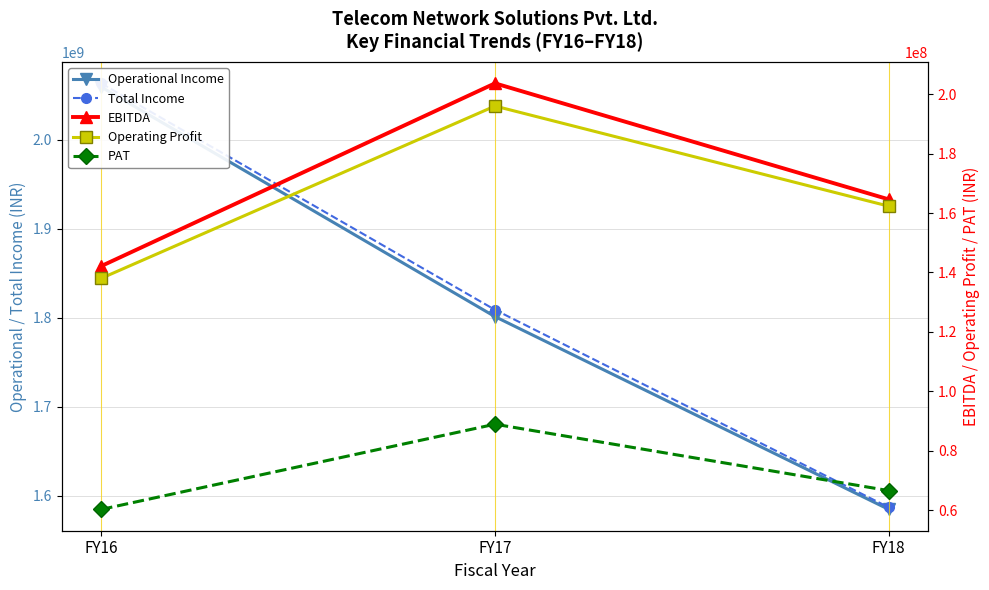

What is the sum of the Operating Profit values at FY18 and FY17?

358331434